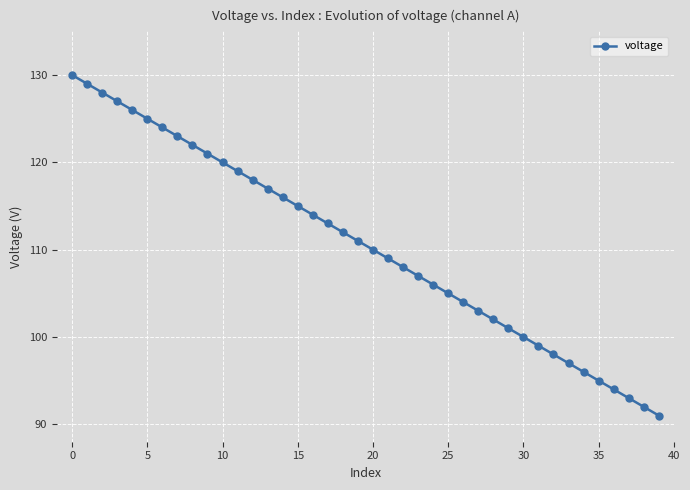

What is the maximum value shown in the chart?

130.0